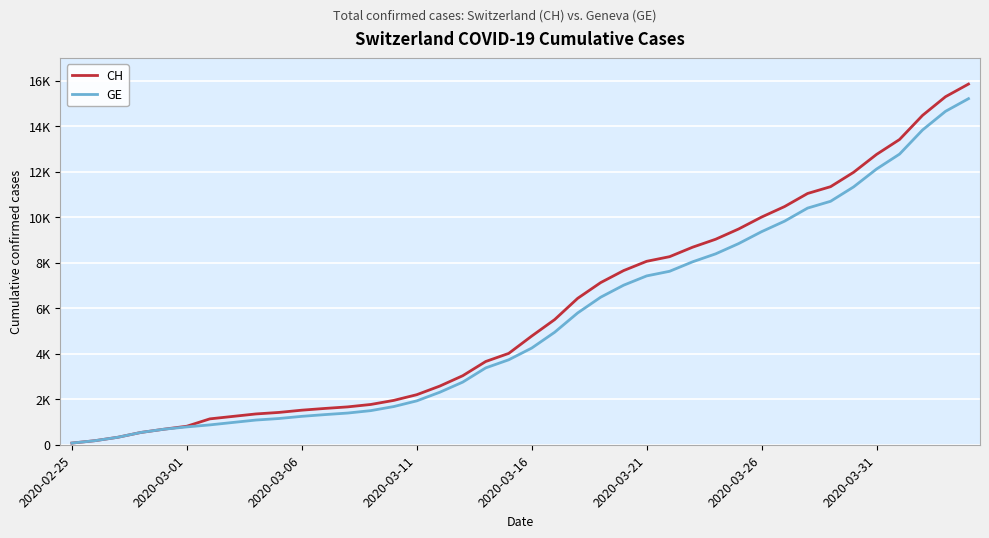

True or false: CH has more than 0 interior local peaks.

False